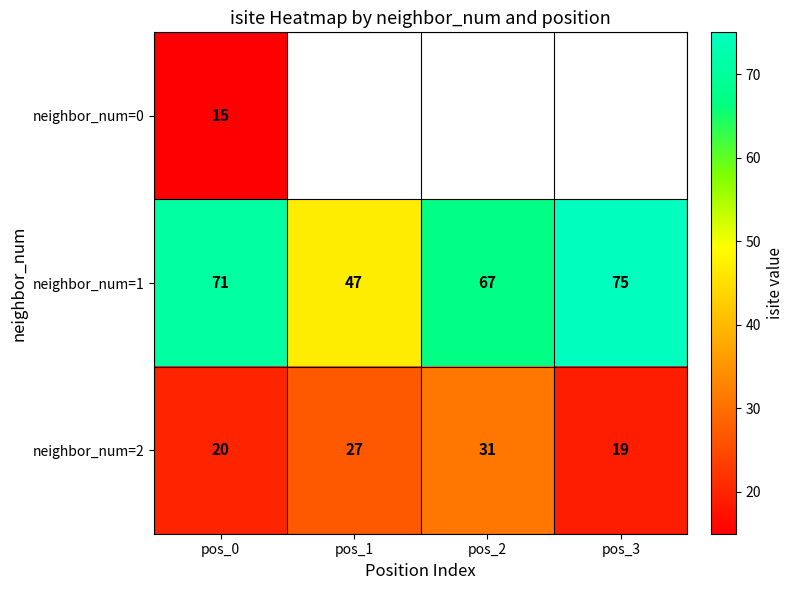

At which label is neighbor_num=2 closest to 25?

pos_1